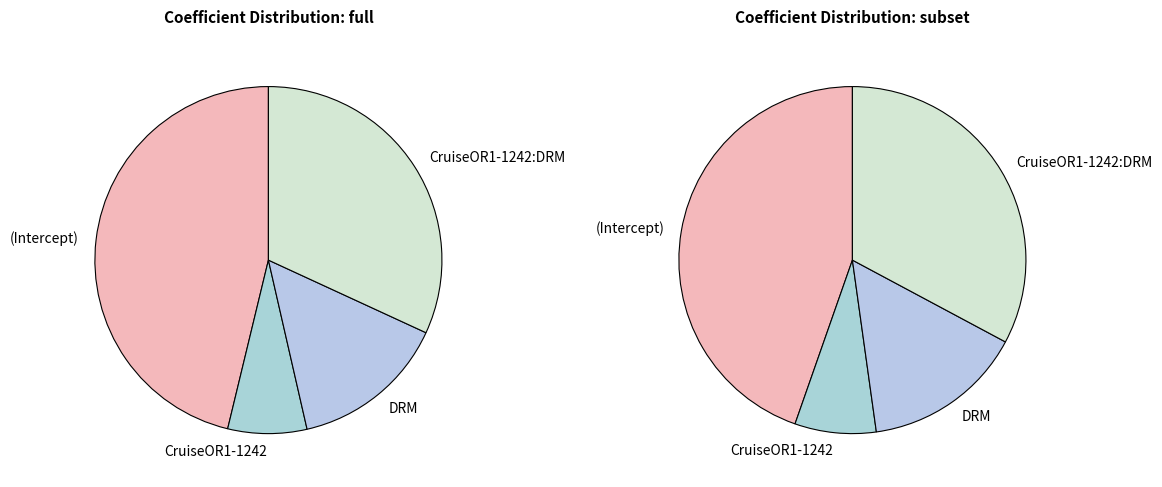

Combined, do (Intercept) and CruiseOR1-1242 account for over 50%?

Yes